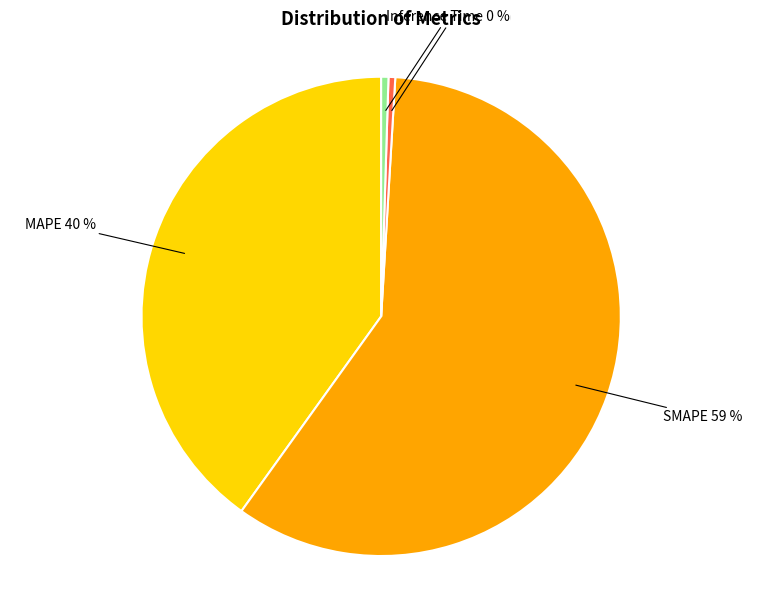

What is the largest slice in the pie chart?

SMAPE 59 %